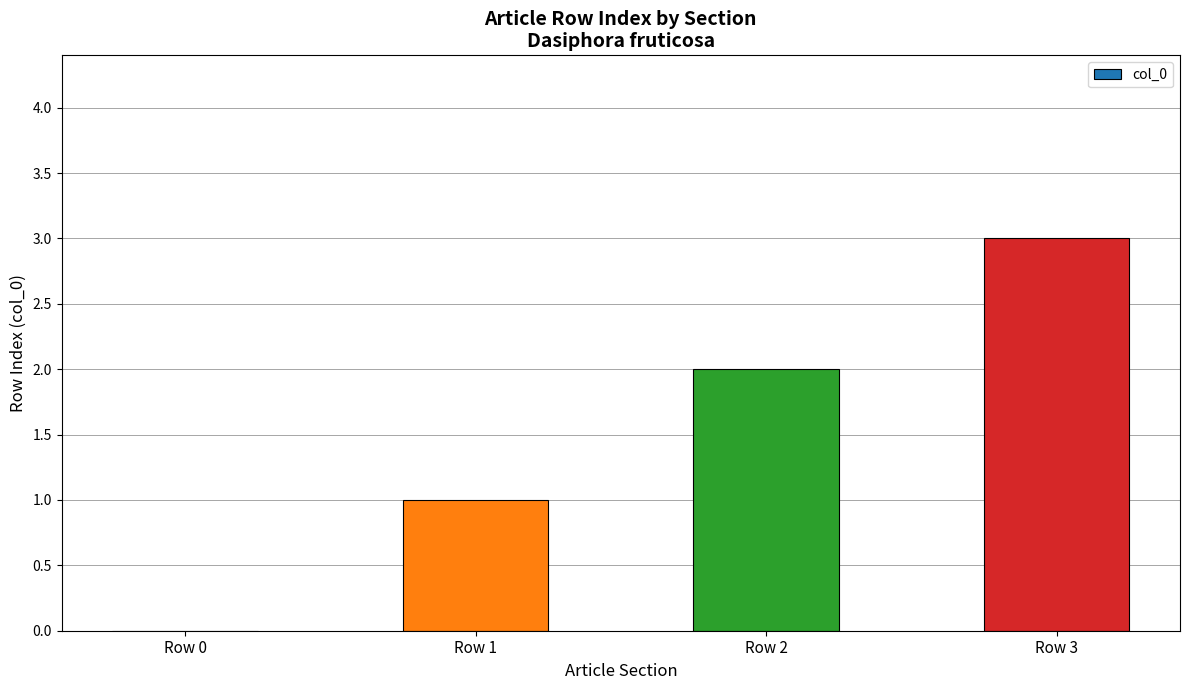

What is the maximum value shown in the chart?

3